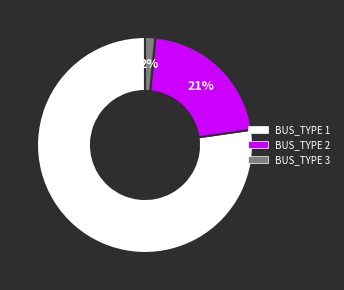

Which has a higher value, BUS_TYPE 1 or BUS_TYPE 3?

BUS_TYPE 1